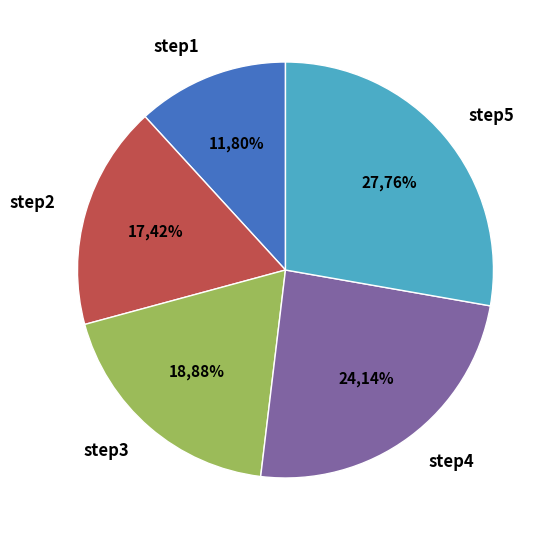

How many segments does this pie chart have?

5